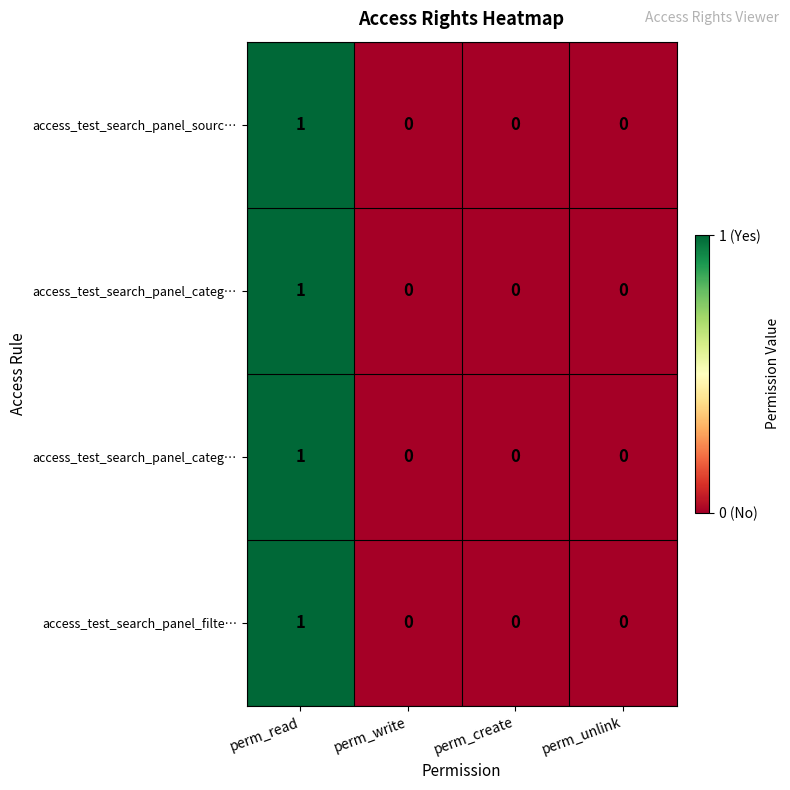

How many series are shown in this chart?

4